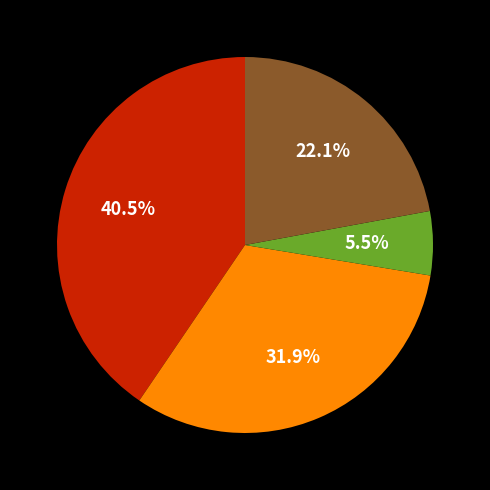

Count the number of slices in the pie.

4